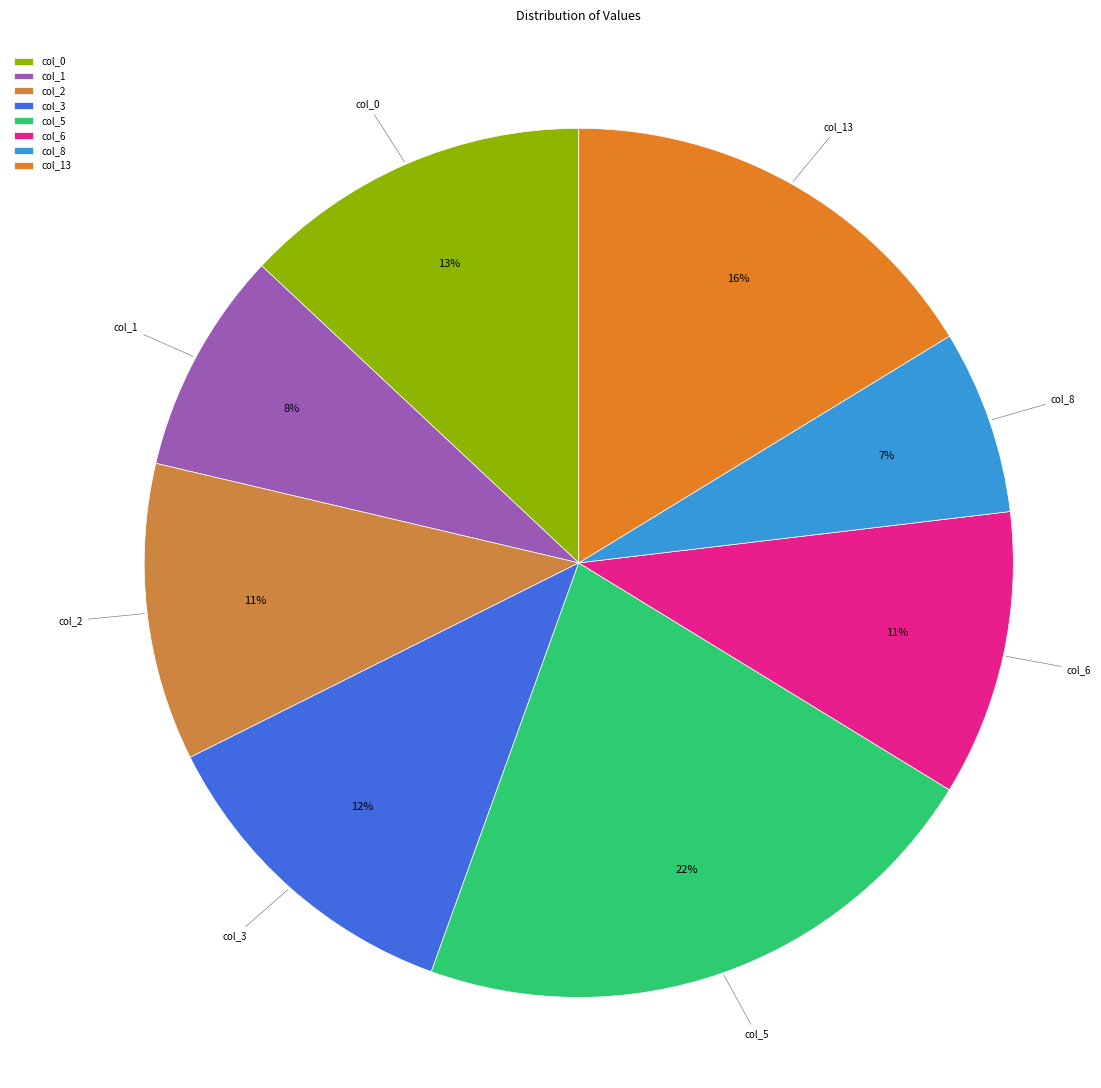

What is the ratio of the value at col_8 to the value at col_6?

0.6